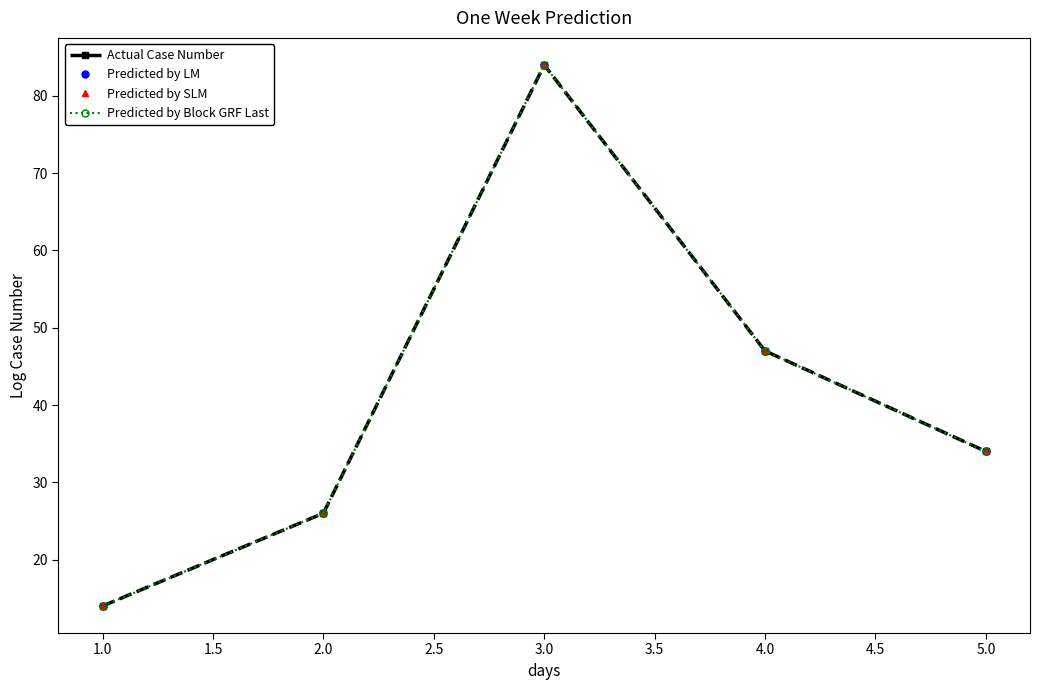

Does the chart have visible grid lines?

No